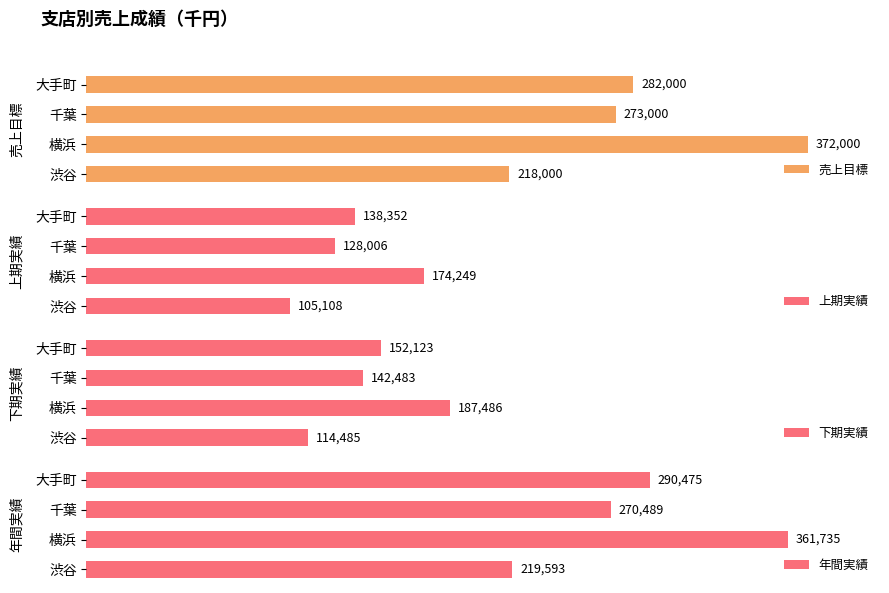

Which series has the largest total across all categories?

売上目標